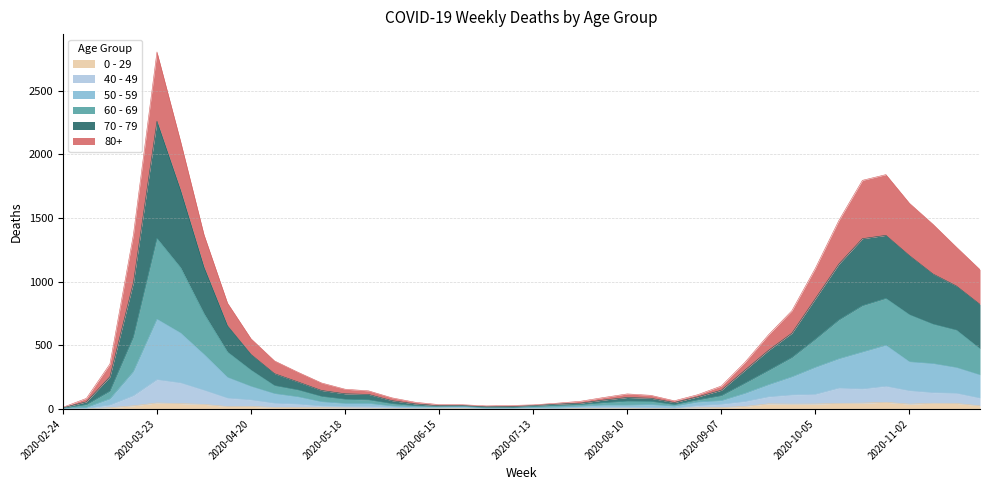

At which category is the sum across all series the highest?

2020-03-23